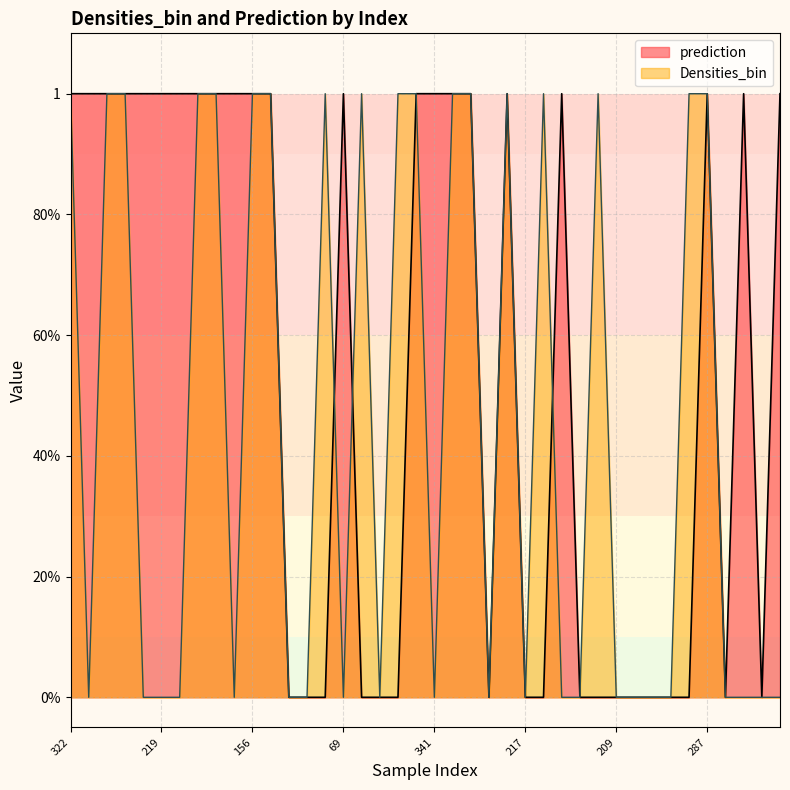

Reading left to right, list all the values displayed in this chart.

1	0	1	1	0	0	0	1	1	0	1	1	0	0	1	0	1	0	1	1	0	1	1	0	1	0	1	0	0	1	0	0	0	0	1	1	0	0	0	0